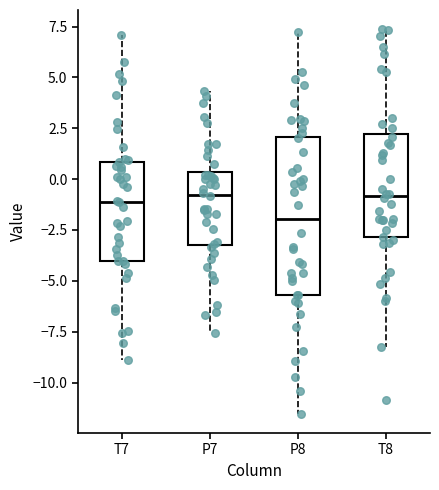

Reading left to right, transcribe this box plot: for each box, give where its median line is, the range the box spans, and where its two whiskers end, as read against the y-axis. The values are not printed on the chart, so give them approximately, as read against the axis.

T7: median -1.0, box -4.0 to 1.0, whiskers -9.0 to 7.0
P7: median -1.0, box -3.0 to 0.5, whiskers -7.5 to 4.5
P8: median -2.0, box -5.5 to 2.0, whiskers -11.5 to 7.0
T8: median -1.0, box -3.0 to 2.0, whiskers -8.0 to 7.5